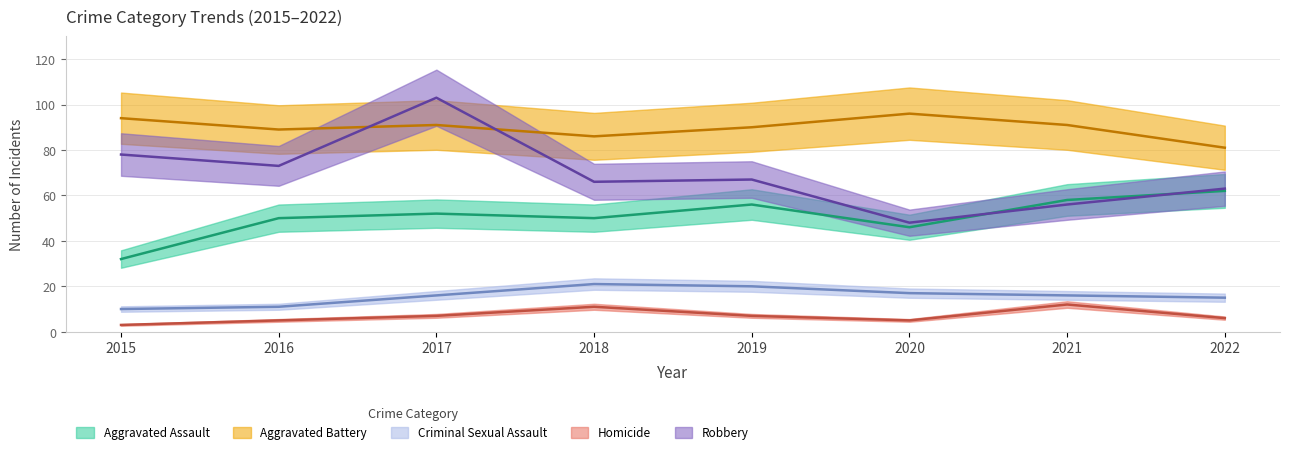

What is the sum of the Homicide values at 2016 and 2017?

12